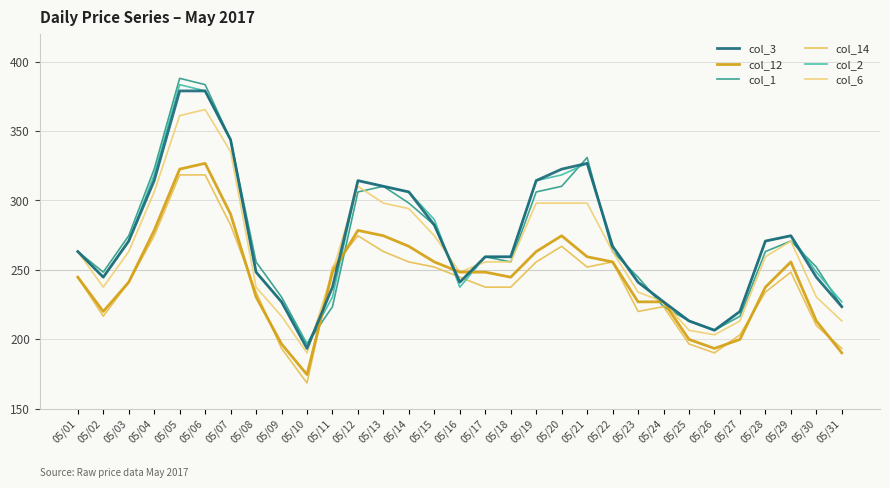

At which category does col_14 reach its first local peak?

05/12